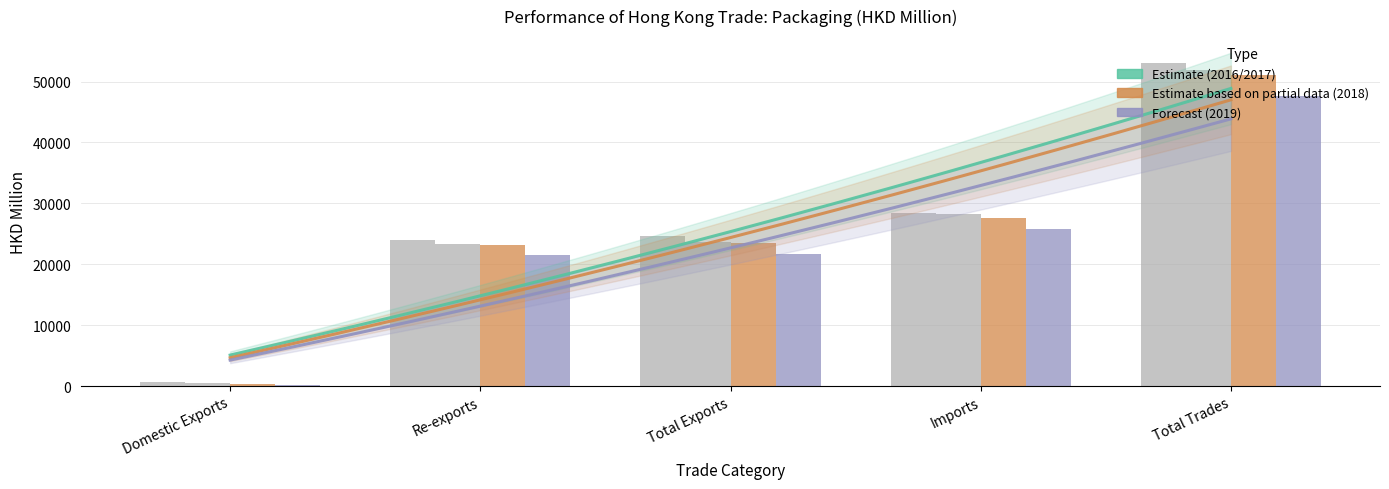

Reading left to right, transcribe all the data shown in this chart.

2016: 598.8	24025.2	24624.0	28478.3	53102.3
2017: 413.0	23270.0	23683.0	28183.9	51866.9
2018: 298.1	23149.8	23447.9	27582.2	51030.1
2019: 240.2	21480.2	21720.4	25850.8	47571.2